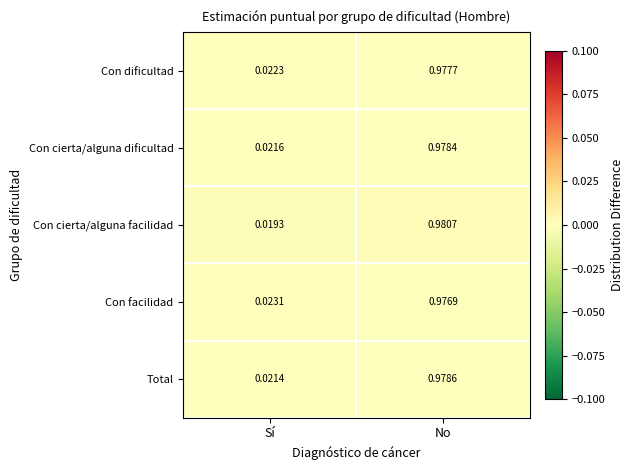

Which series has the largest range (max minus min)?

Con cierta/alguna facilidad